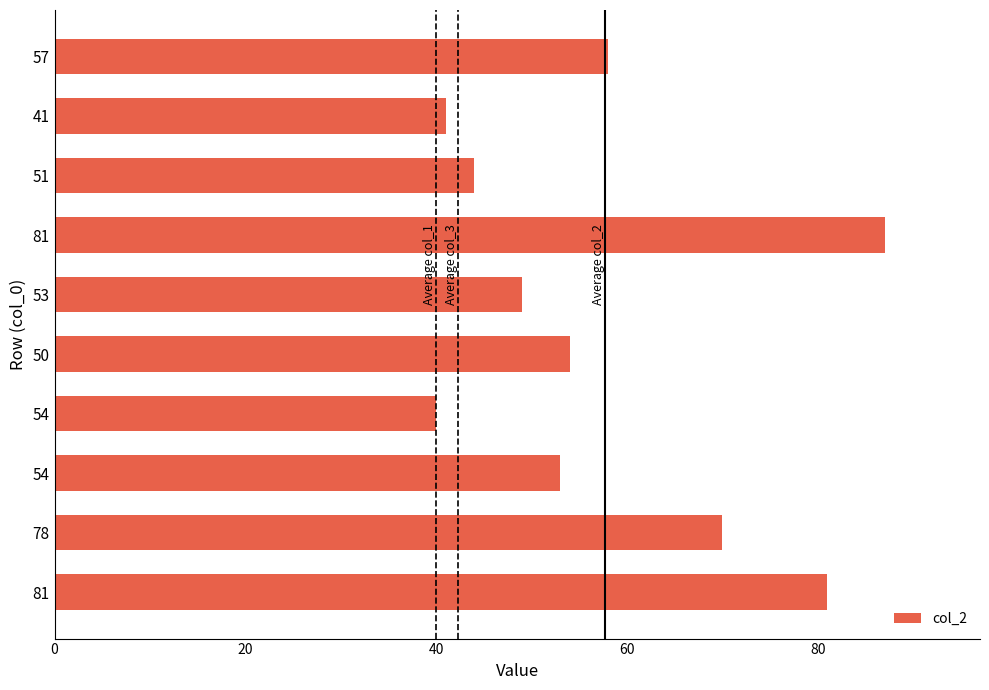

What is the minimum value shown in the chart?

40